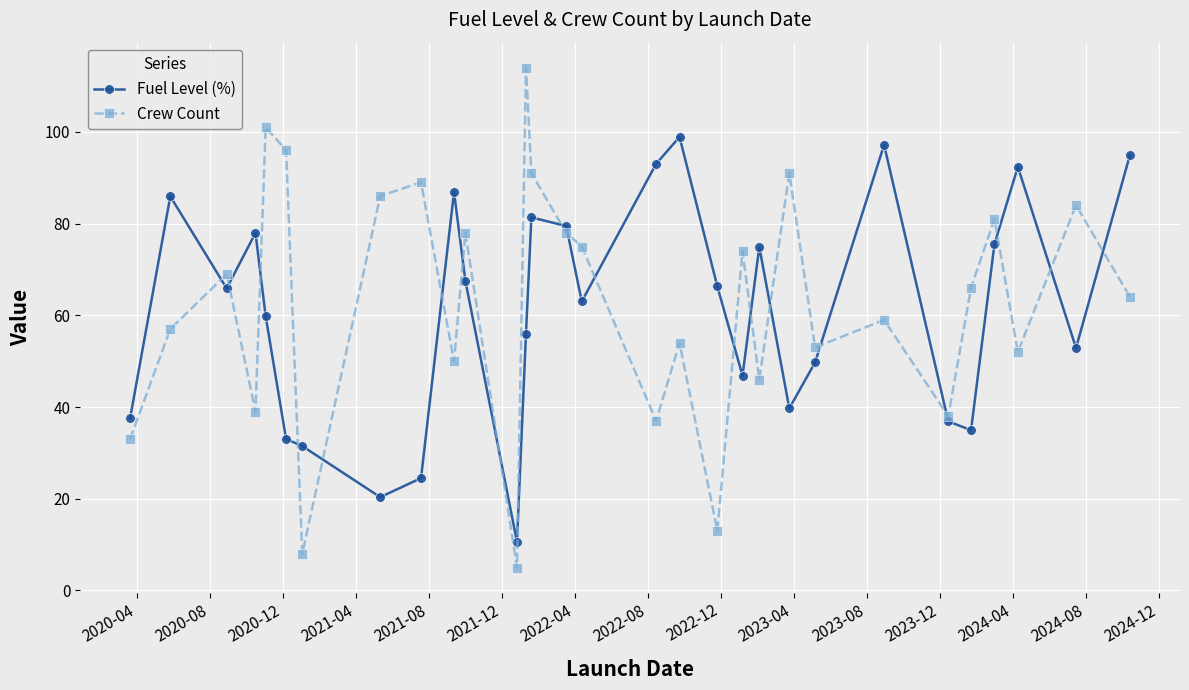

What is the greatest value displayed?

114.0